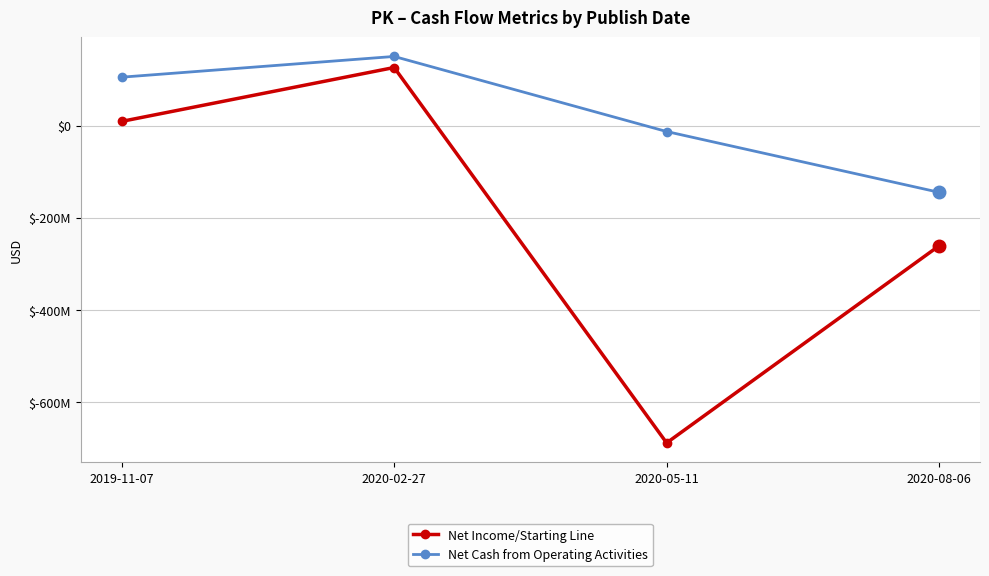

True or false: Net Cash from Operating Activities and Net Income/Starting Line intersect in this chart.

False